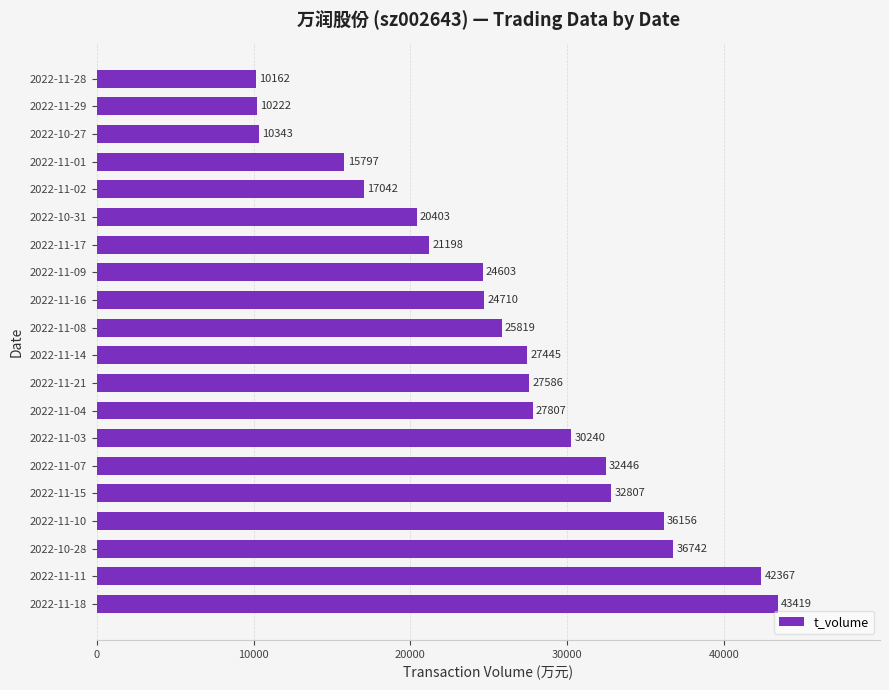

The value at 2022-11-15 is 15242. True or false?

False